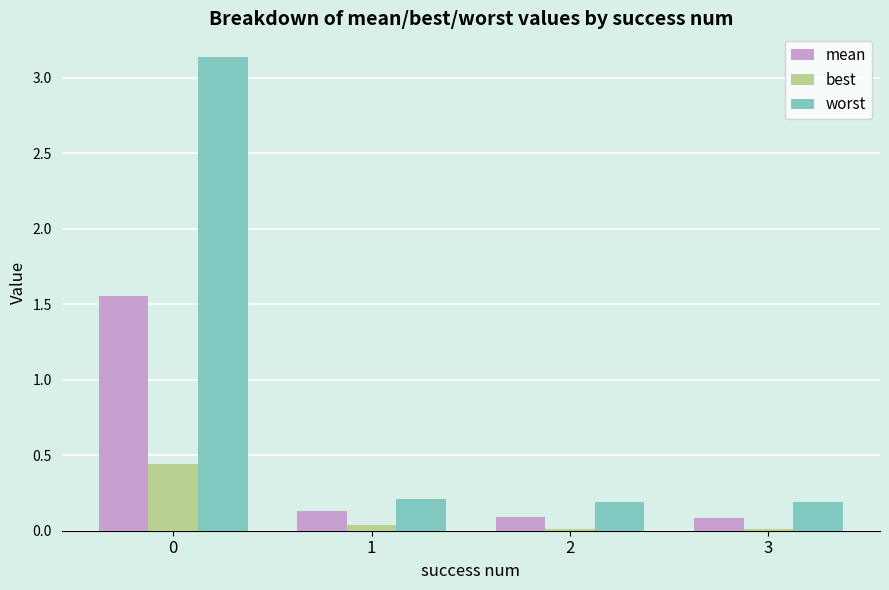

What are all the series names shown in the legend?

mean, best, worst